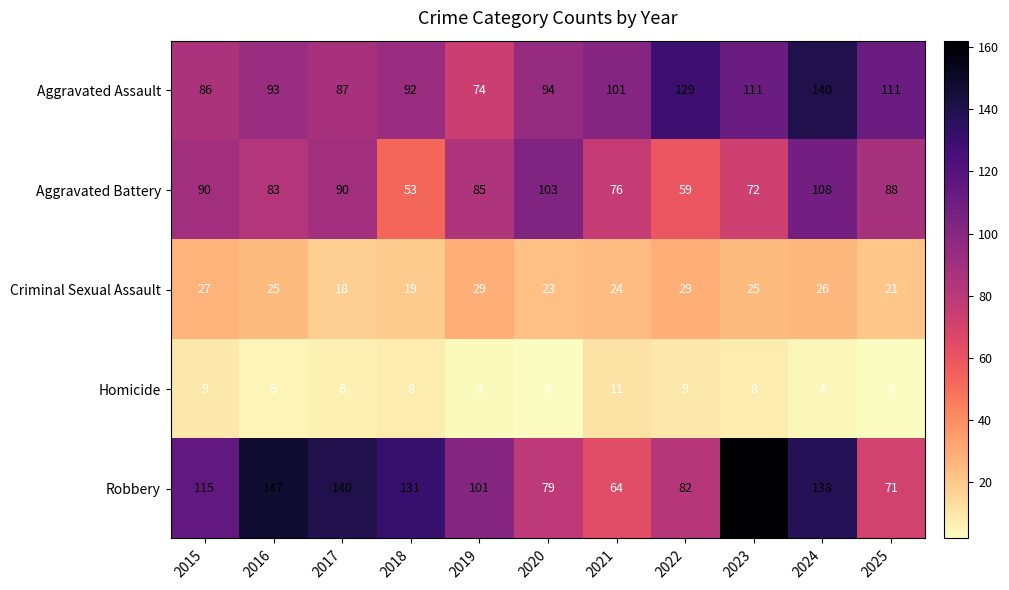

True or false: Homicide has a value of 13 at 2015.

False